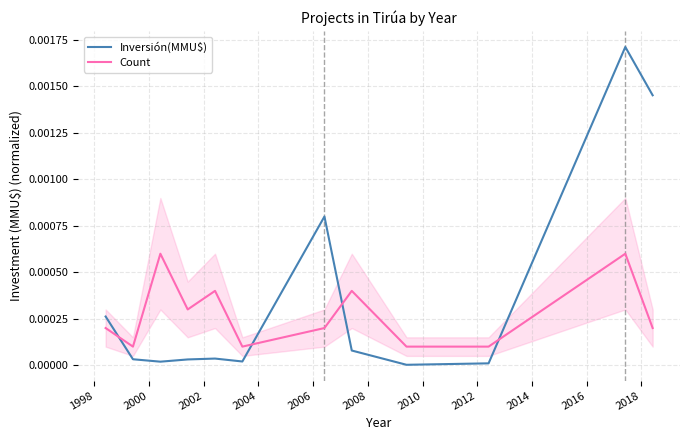

After their last crossing, which series has the higher values: Inversión(MMU$) or Count?

Inversión(MMU$)